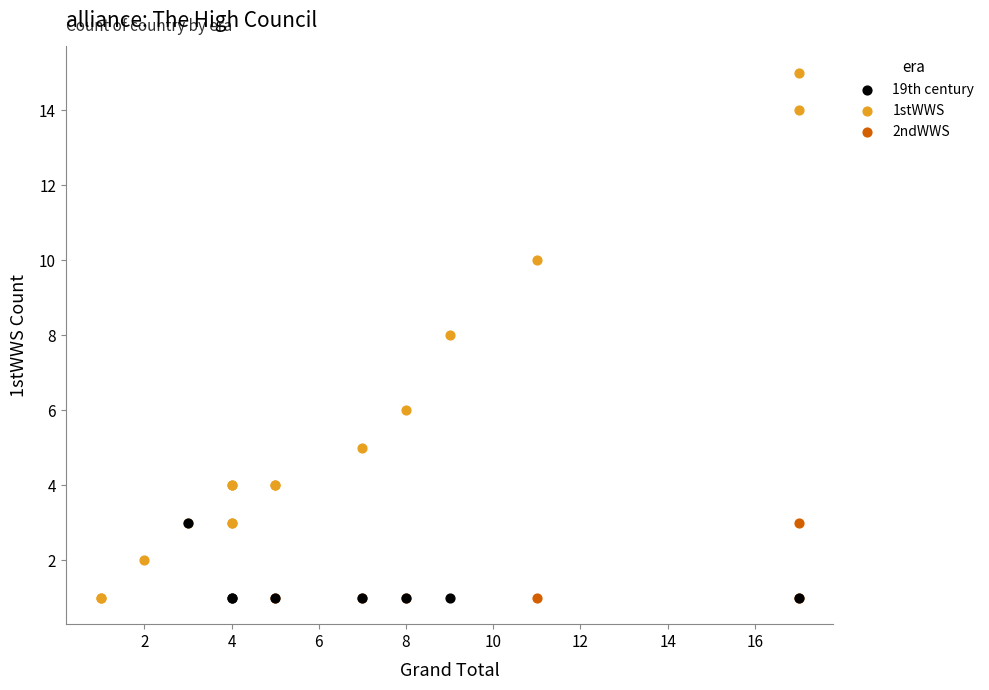

Which series has the largest Y range (max minus min)?

1stWWS